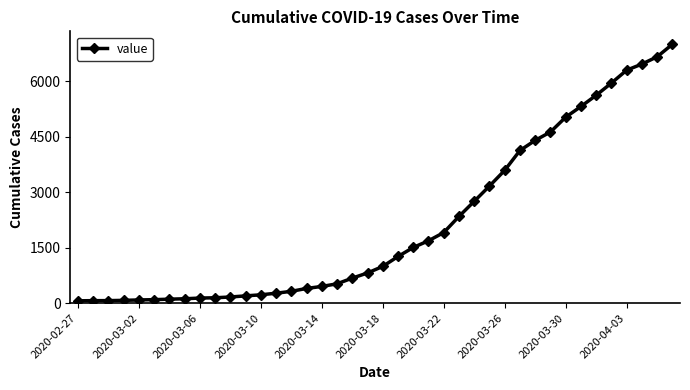

What is the greatest value displayed?

6995